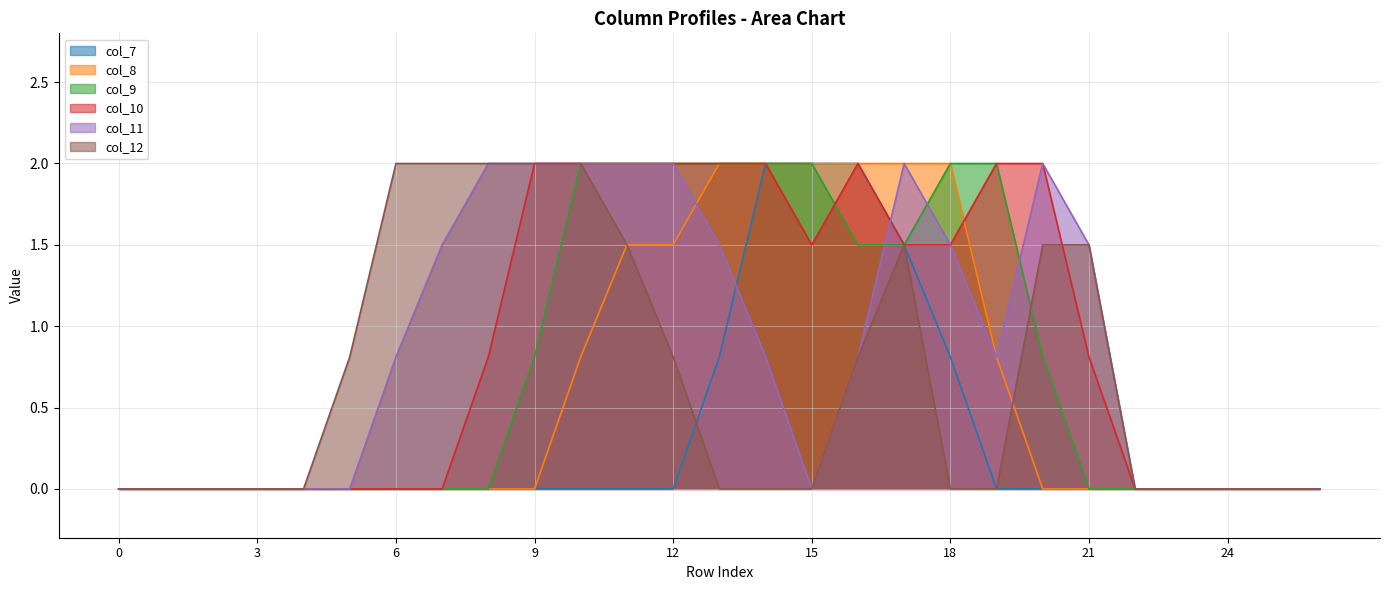

What is the average value of the col_8 series?

0.6